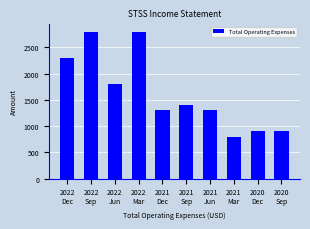

What is the difference between the values at 2022
Sep and 2021
Sep?

1400